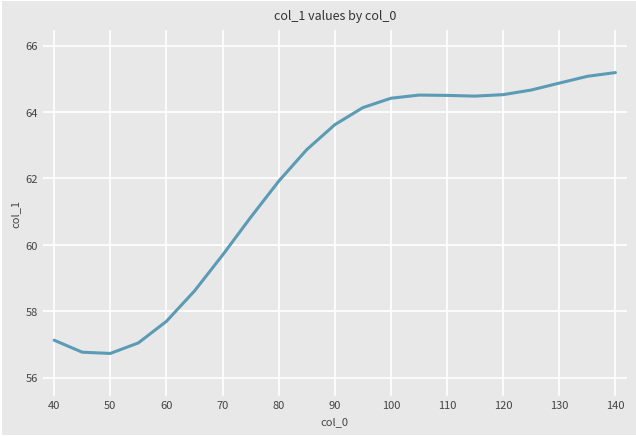

How many series are shown in this chart?

1